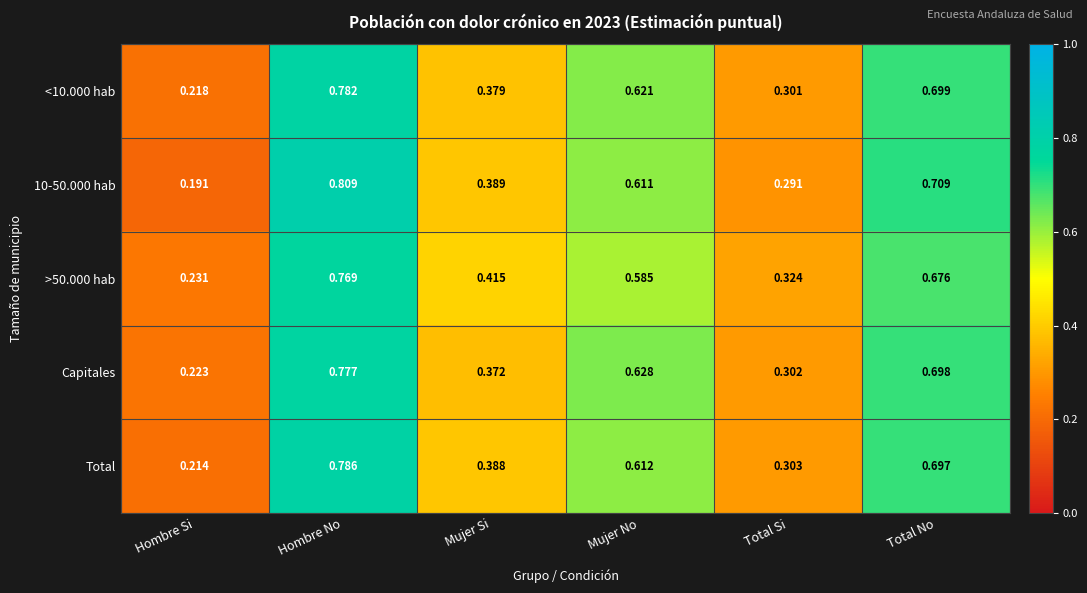

At which category is the sum across all series the highest?

Hombre No